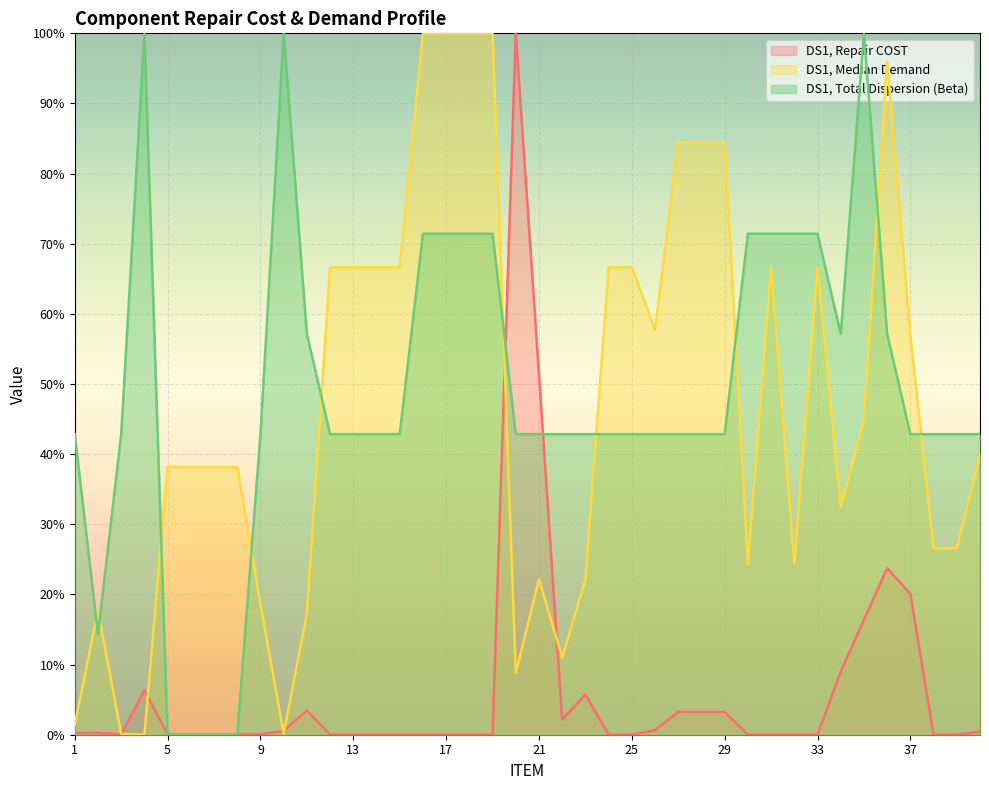

Reading left to right, what are all the values shown in this chart?

DS1, Repair COST: 1=0.2	2=0.3	3=0.0	4=6.4	5=0.0	6=0.0	7=0.0	8=0.0	9=0.0	10=0.6	11=3.5	12=0.0	13=0.0	14=0.0	15=0.0	16=0.0	17=0.0	18=0.0	19=0.0	20=100.0	21=51.3	22=2.2	23=5.7	24=0.0	25=0.0	26=0.6	27=3.2	28=3.2	29=3.2	30=0.0	31=0.0	32=0.0	33=0.0	34=9.0	35=16.4	36=23.7	37=20.1	38=0.0	39=0.0	40=0.4
DS1, Median Demand: 1=1.4	2=17.7	3=0.1	4=0.0	5=38.2	6=38.2	7=38.2	8=38.2	9=18.6	10=0.1	11=17.3	12=66.6	13=66.6	14=66.6	15=66.6	16=100.0	17=100.0	18=100.0	19=100.0	20=8.8	21=22.1	22=11.0	23=22.1	24=66.6	25=66.6	26=57.7	27=84.4	28=84.4	29=84.4	30=24.4	31=66.6	32=24.4	33=66.6	34=32.4	35=44.8	36=96.0	37=56.8	38=26.6	39=26.6	40=39.9
DS1, Total Dispersion (Beta): 1=42.9	2=14.3	3=42.9	4=100.0	5=0.0	6=0.0	7=0.0	8=0.0	9=42.9	10=100.0	11=57.1	12=42.9	13=42.9	14=42.9	15=42.9	16=71.4	17=71.4	18=71.4	19=71.4	20=42.9	21=42.9	22=42.9	23=42.9	24=42.9	25=42.9	26=42.9	27=42.9	28=42.9	29=42.9	30=71.4	31=71.4	32=71.4	33=71.4	34=57.1	35=100.0	36=57.1	37=42.9	38=42.9	39=42.9	40=42.9